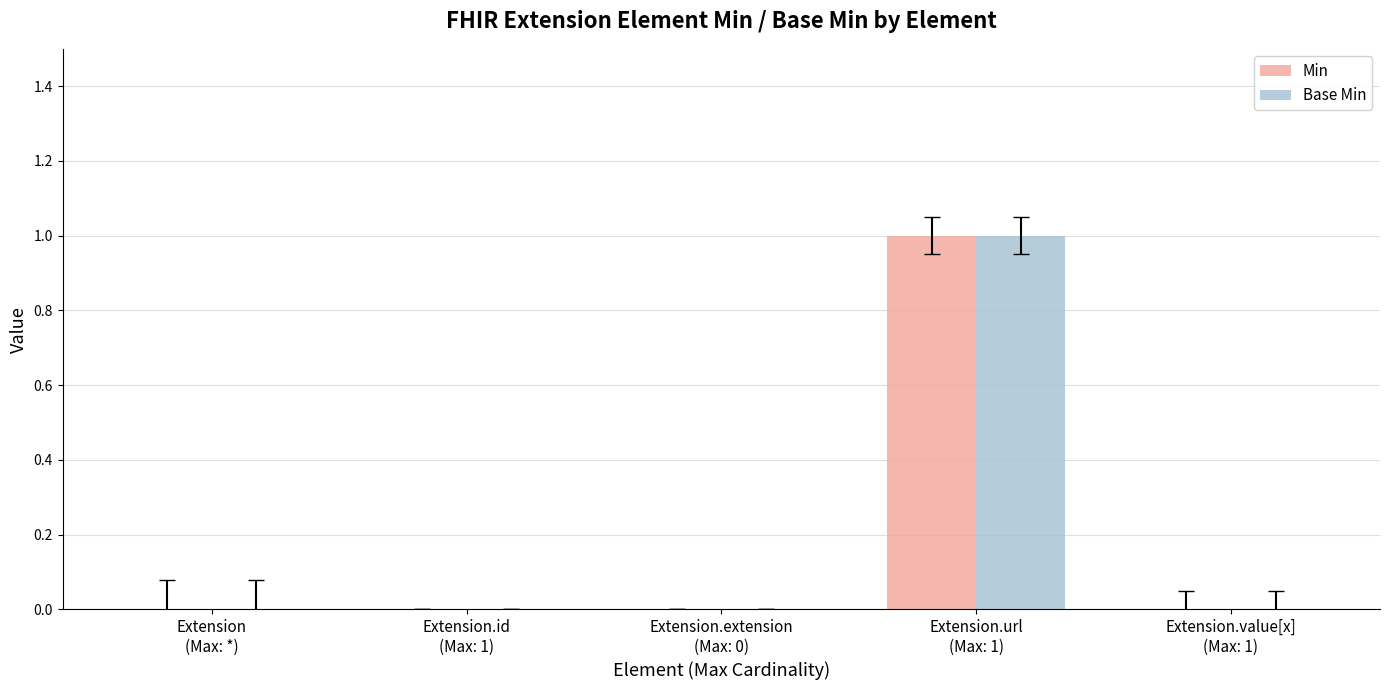

Reading left to right, transcribe all the data shown in this chart.

Min: 0	0	0	1	0
Base Min: 0	0	0	1	0